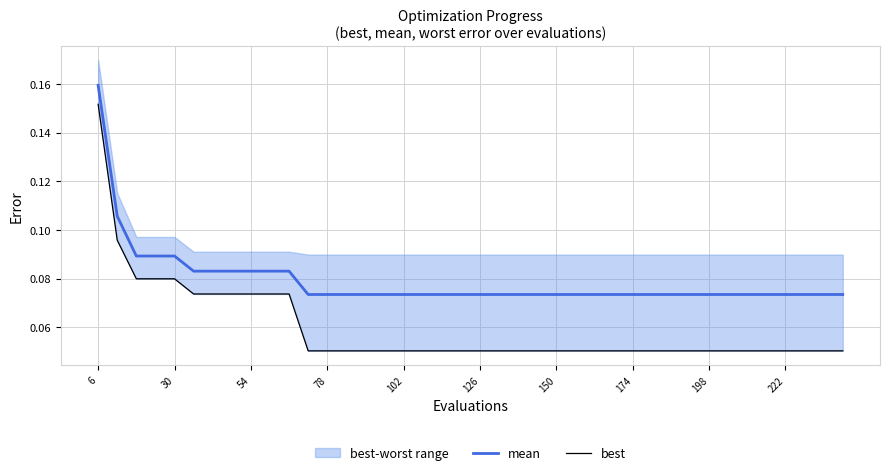

What is the sum of all mean values?

3.2